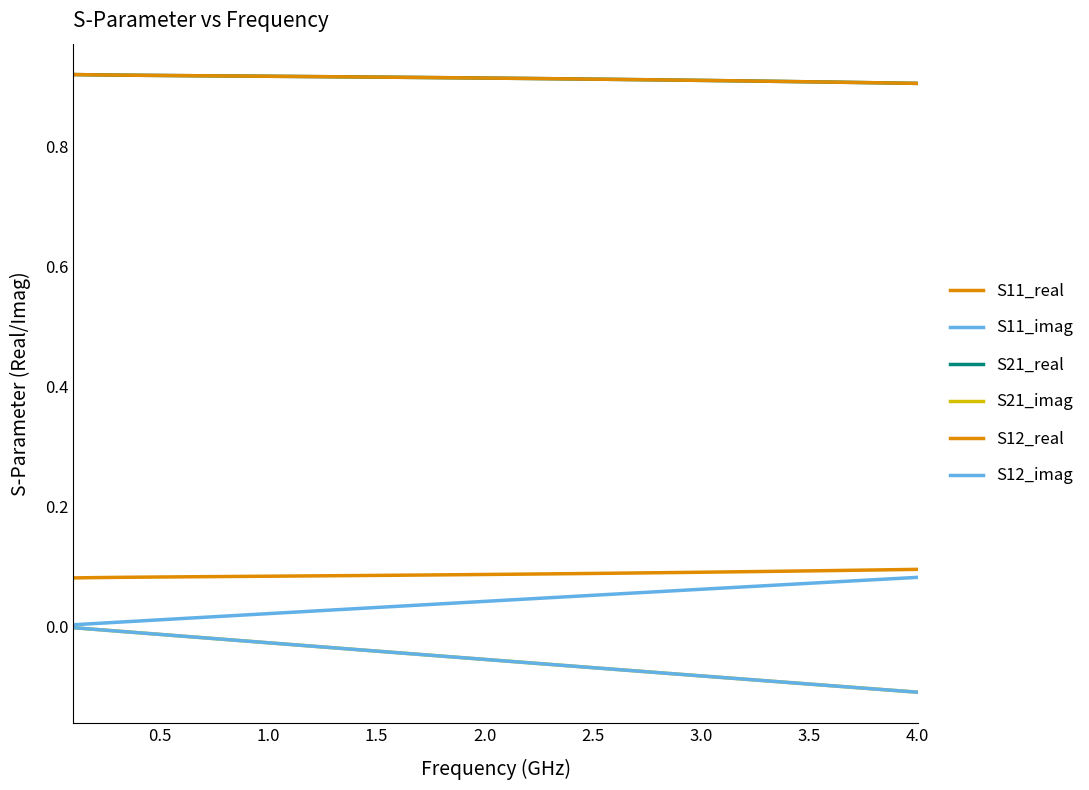

Reading left to right, list all the values displayed in this chart.

S11_real: 0.1	0.1	0.1	0.1	0.1	0.1	0.1	0.1	0.1	0.1	0.1	0.1	0.1	0.1	0.1	0.1	0.1	0.1	0.1	0.1	0.1	0.1	0.1	0.1	0.1	0.1	0.1	0.1	0.1	0.1	0.1	0.1	0.1	0.1	0.1	0.1	0.1	0.1	0.1	0.1
S11_imag: 0.0	0.0	0.0	0.0	0.0	0.0	0.0	0.0	0.0	0.0	0.0	0.0	0.0	0.0	0.0	0.0	0.0	0.0	0.0	0.0	0.0	0.0	0.0	0.0	0.1	0.1	0.1	0.1	0.1	0.1	0.1	0.1	0.1	0.1	0.1	0.1	0.1	0.1	0.1	0.1
S21_real: 0.9	0.9	0.9	0.9	0.9	0.9	0.9	0.9	0.9	0.9	0.9	0.9	0.9	0.9	0.9	0.9	0.9	0.9	0.9	0.9	0.9	0.9	0.9	0.9	0.9	0.9	0.9	0.9	0.9	0.9	0.9	0.9	0.9	0.9	0.9	0.9	0.9	0.9	0.9	0.9
S21_imag: -0.0	-0.0	-0.0	-0.0	-0.0	-0.0	-0.0	-0.0	-0.0	-0.0	-0.0	-0.0	-0.0	-0.0	-0.0	-0.0	-0.0	-0.1	-0.1	-0.1	-0.1	-0.1	-0.1	-0.1	-0.1	-0.1	-0.1	-0.1	-0.1	-0.1	-0.1	-0.1	-0.1	-0.1	-0.1	-0.1	-0.1	-0.1	-0.1	-0.1
S12_real: 0.9	0.9	0.9	0.9	0.9	0.9	0.9	0.9	0.9	0.9	0.9	0.9	0.9	0.9	0.9	0.9	0.9	0.9	0.9	0.9	0.9	0.9	0.9	0.9	0.9	0.9	0.9	0.9	0.9	0.9	0.9	0.9	0.9	0.9	0.9	0.9	0.9	0.9	0.9	0.9
S12_imag: -0.0	-0.0	-0.0	-0.0	-0.0	-0.0	-0.0	-0.0	-0.0	-0.0	-0.0	-0.0	-0.0	-0.0	-0.0	-0.0	-0.0	-0.1	-0.1	-0.1	-0.1	-0.1	-0.1	-0.1	-0.1	-0.1	-0.1	-0.1	-0.1	-0.1	-0.1	-0.1	-0.1	-0.1	-0.1	-0.1	-0.1	-0.1	-0.1	-0.1